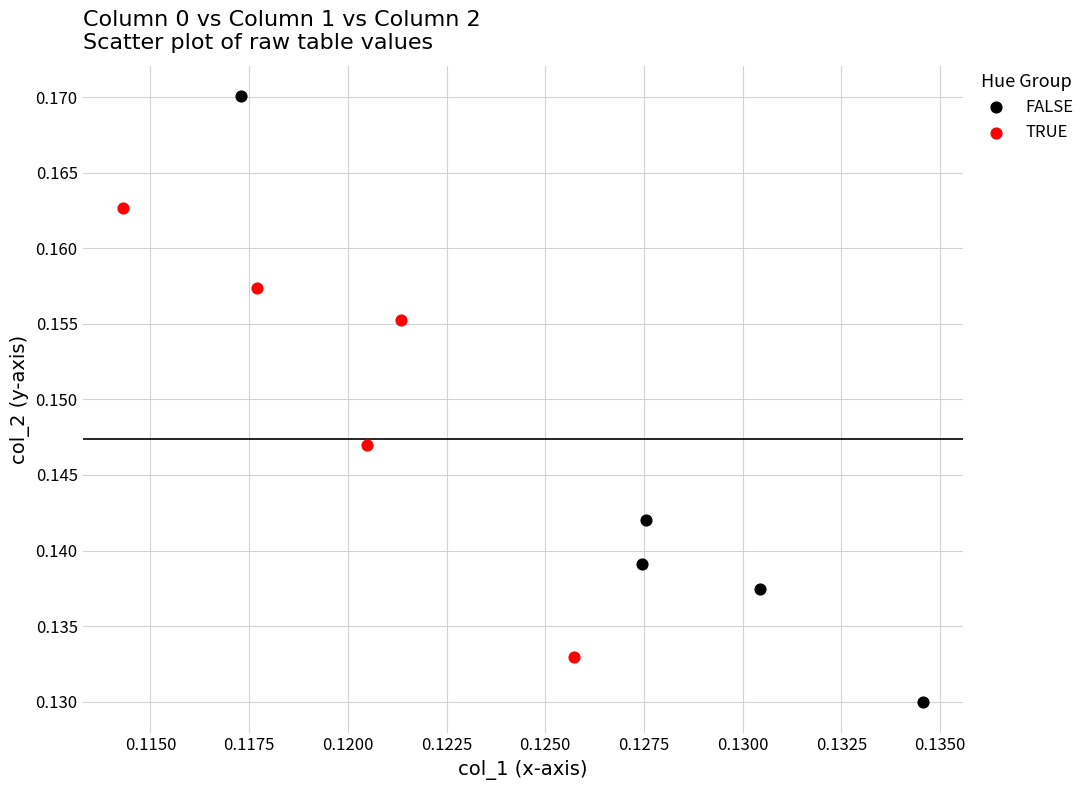

Which series contains the lowest Y value?

FALSE